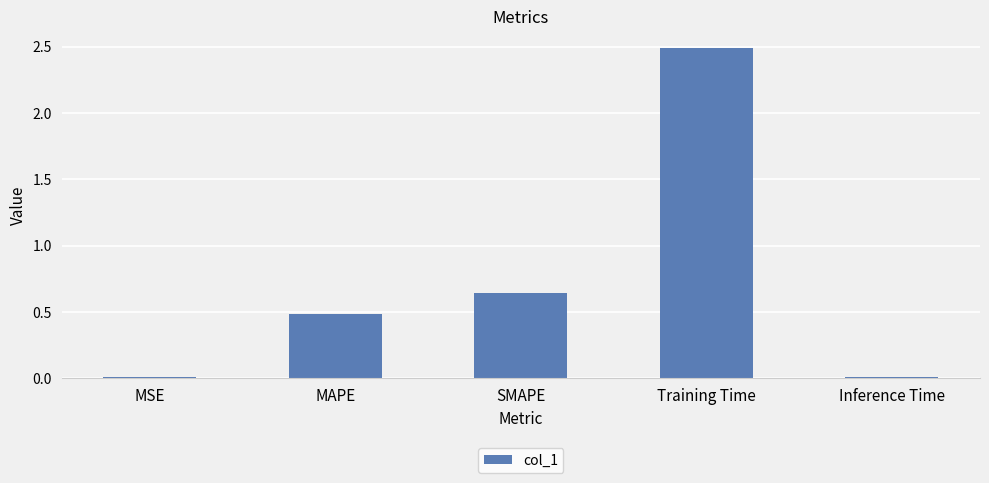

What is the sum of all values?

3.6